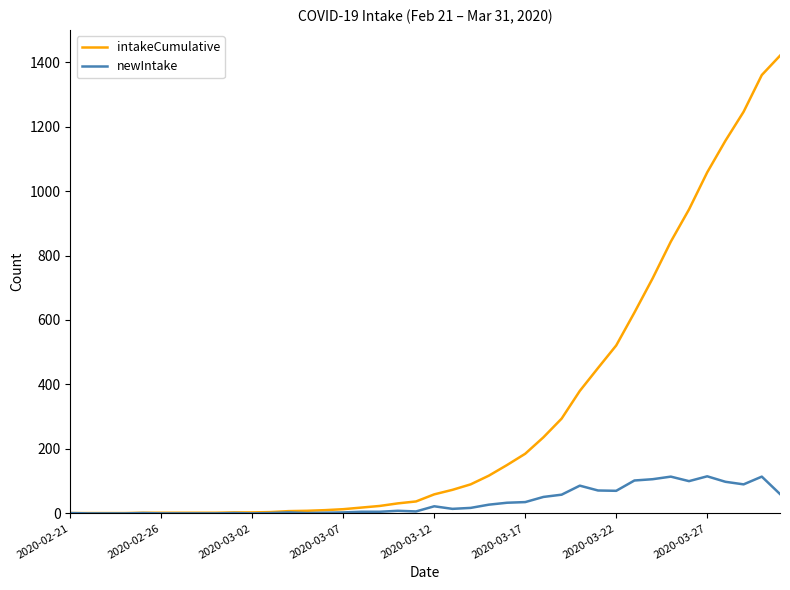

What is the maximum value shown in the chart?

1420